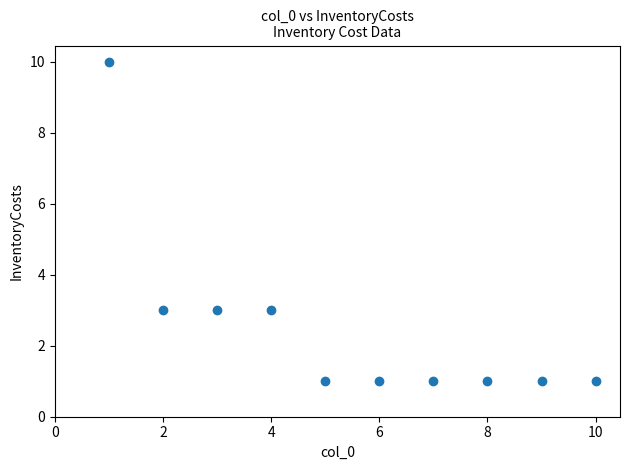

What is the average X value?

6